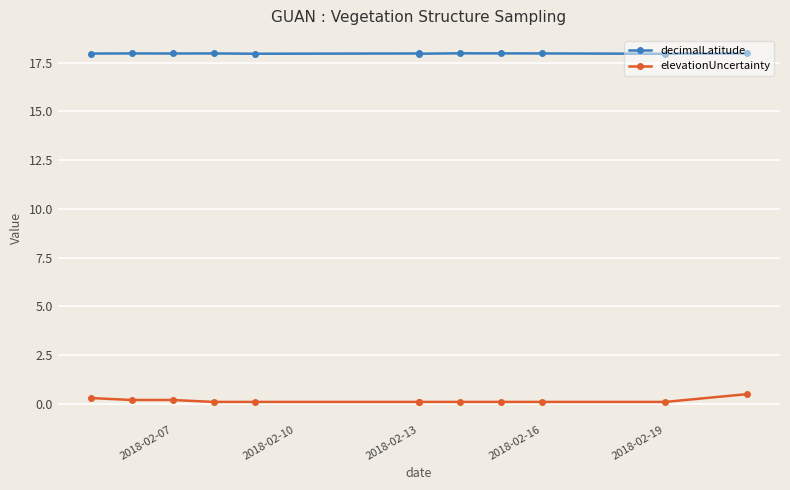

Which series has the largest total across all categories?

decimalLatitude